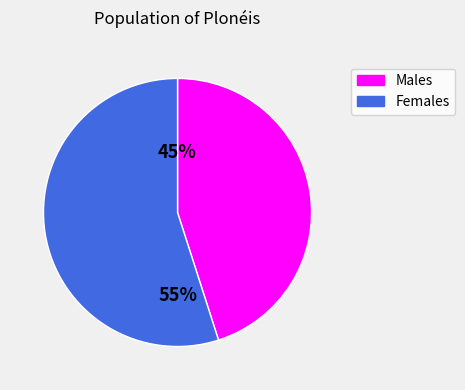

To the nearest percent, what is the combined percentage of Males and Females?

100%